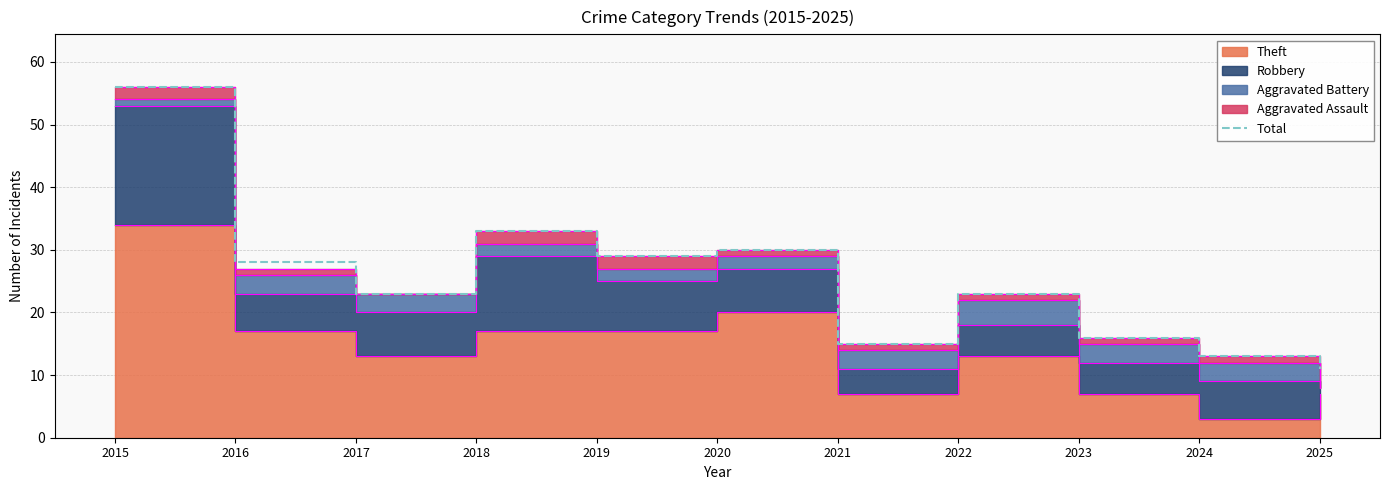

Between 2016 and 2025, which is larger?

2016